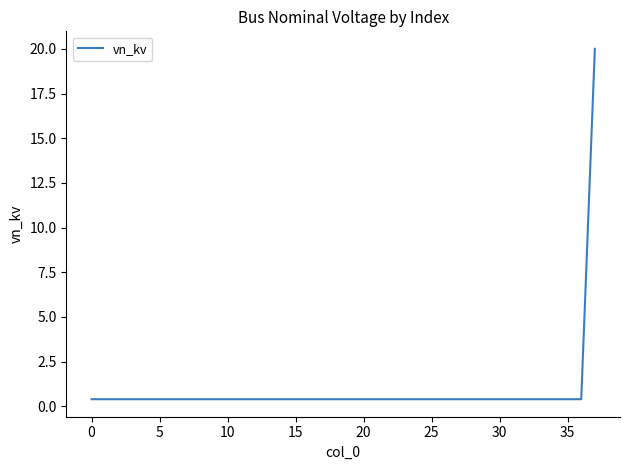

Does the chart display data point markers on the line(s)?

No